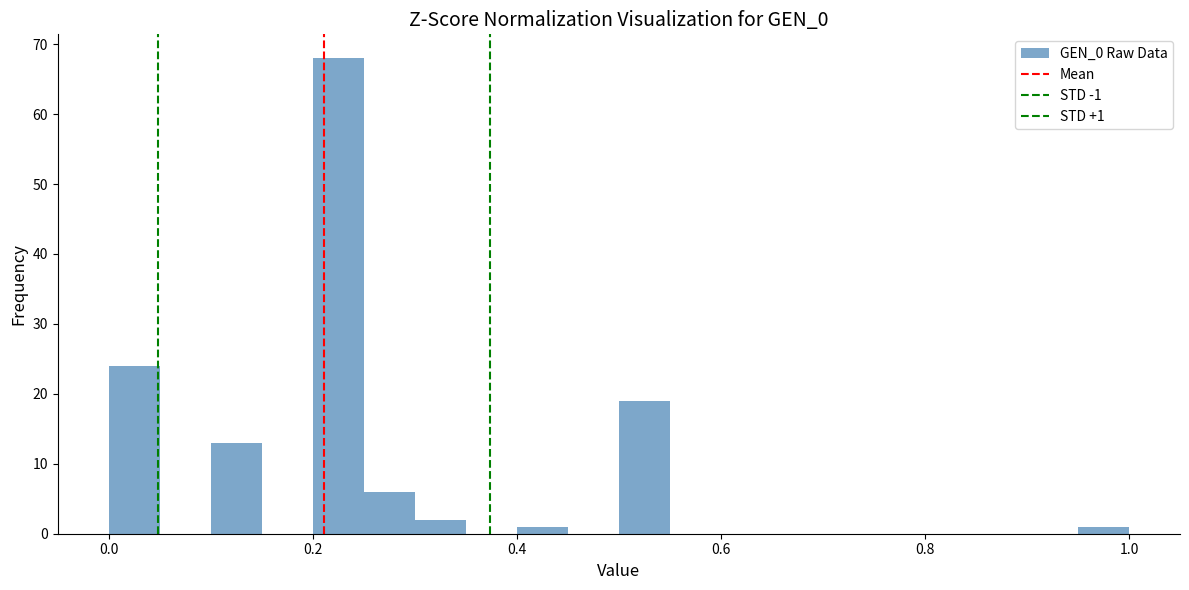

Read against the x-axis, roughly where is the centre of the tallest bar?

0.22